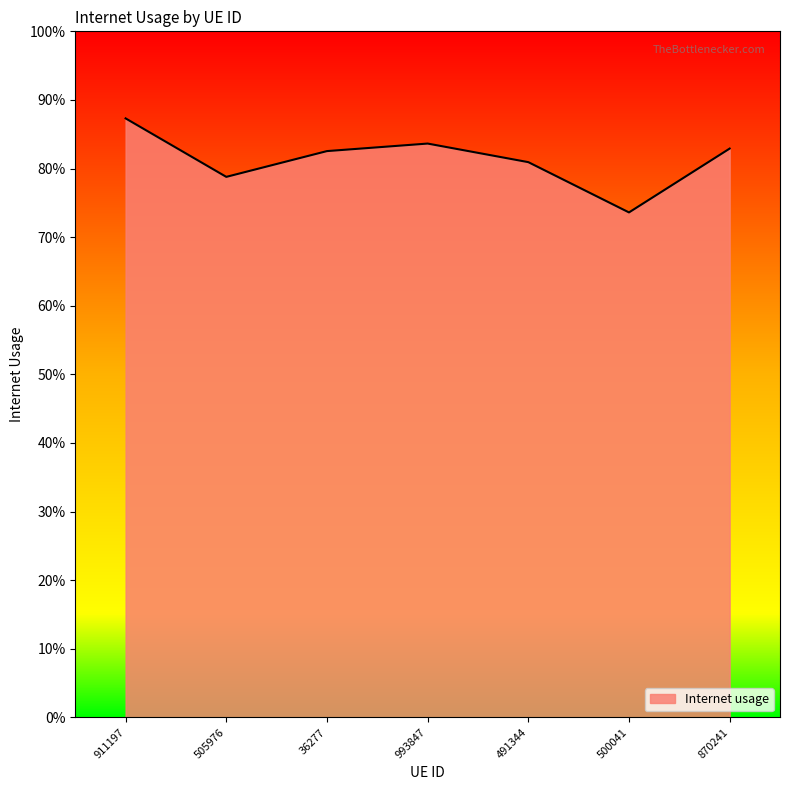

The value at 500041 is 0.7. True or false?

True